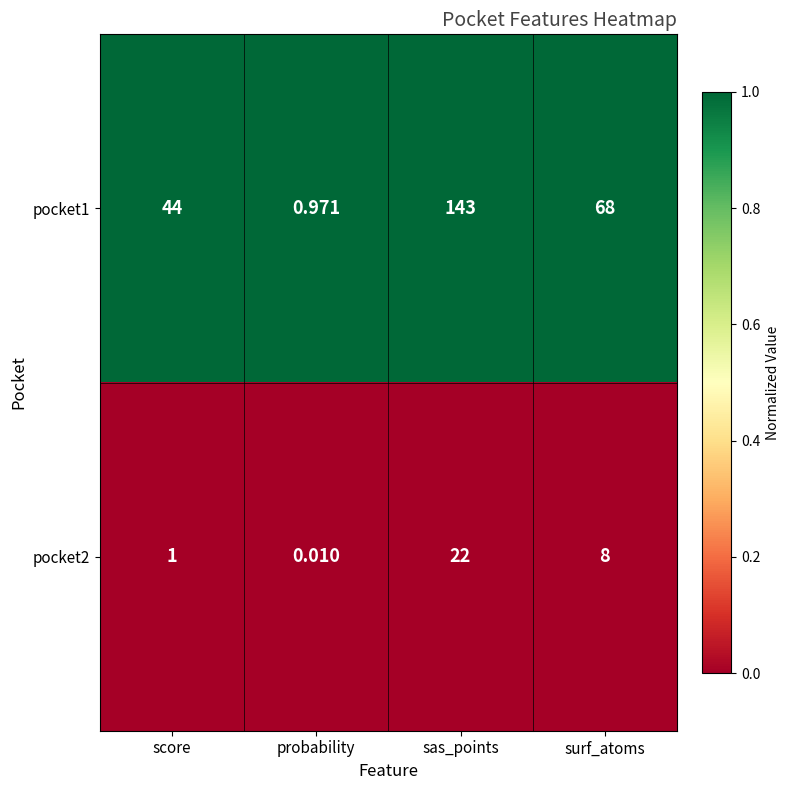

Rank the series by their maximum value, from lowest to highest.

pocket2, pocket1